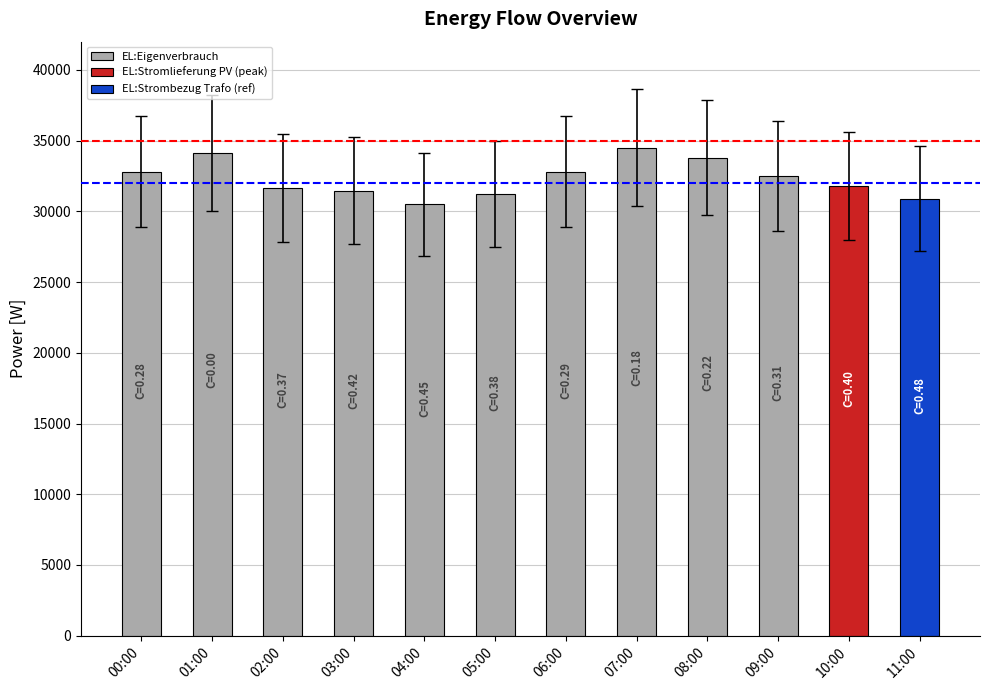

The value at 09:00 is 8884. True or false?

False